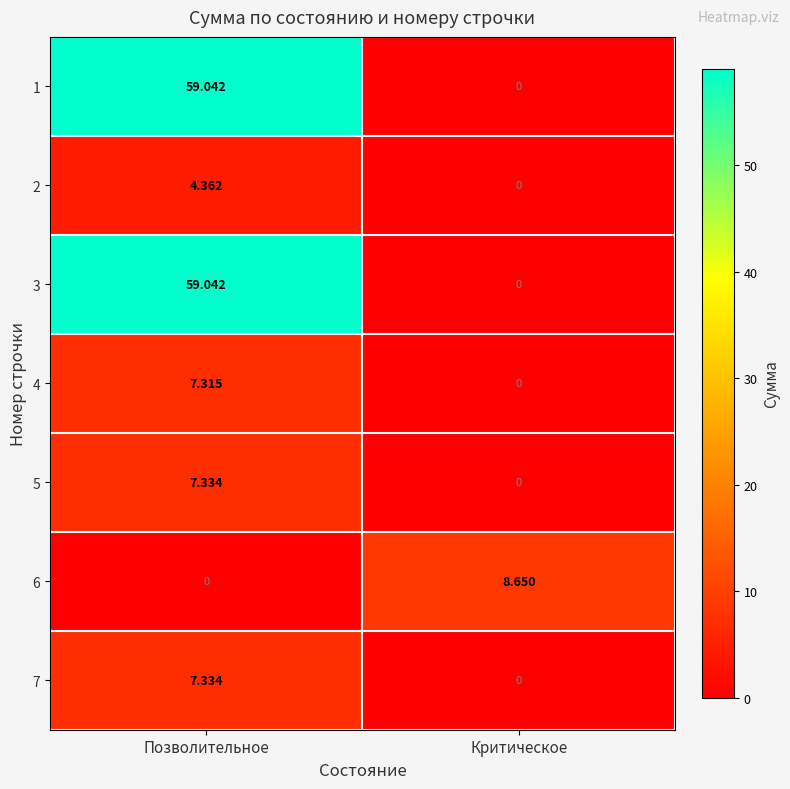

Where is 4 nearest to the value 3?

Критическое